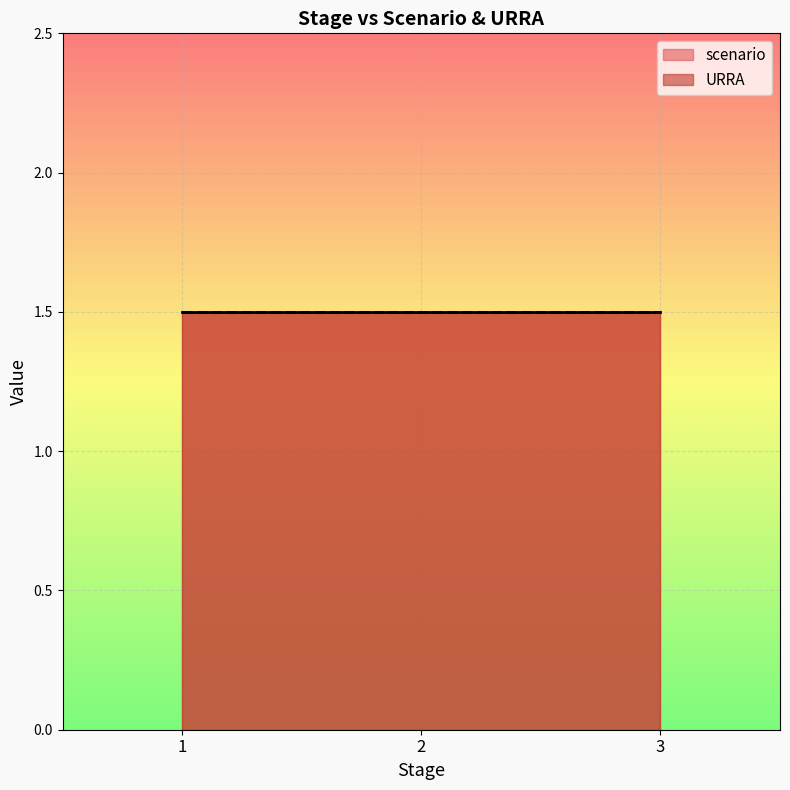

What is the total value across all series at 2?

3